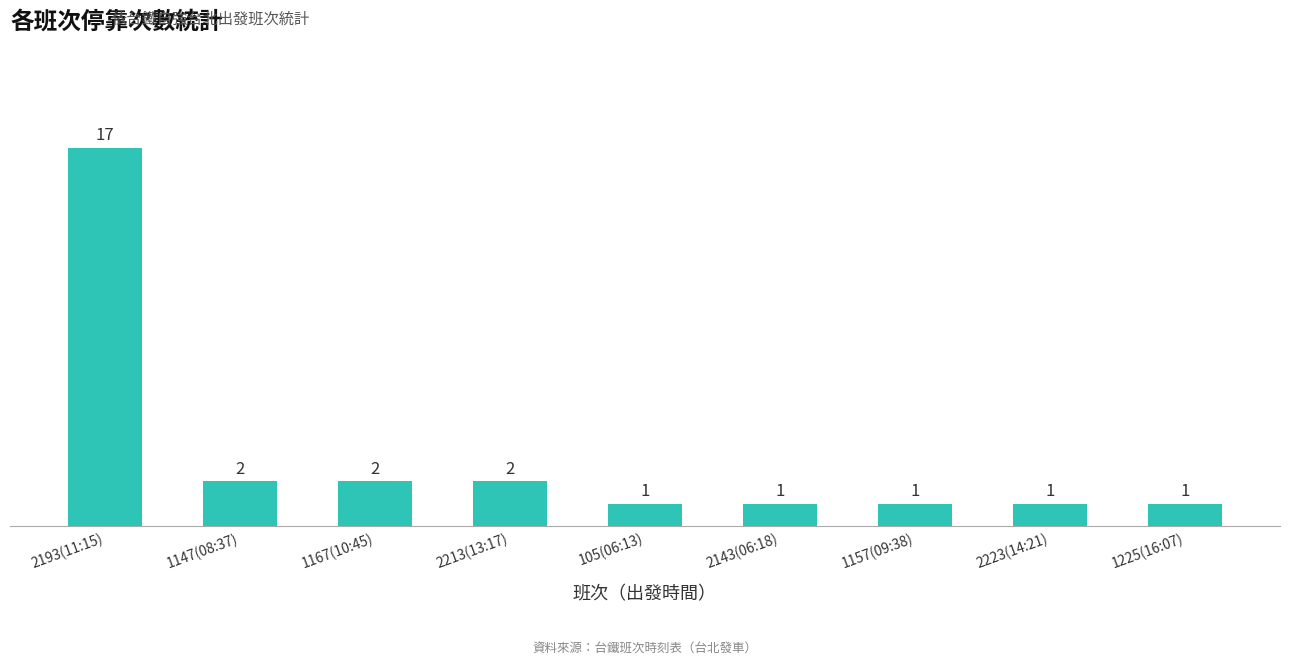

What is the ratio of the value at 1157(09:38) to the value at 2143(06:18)?

1.0